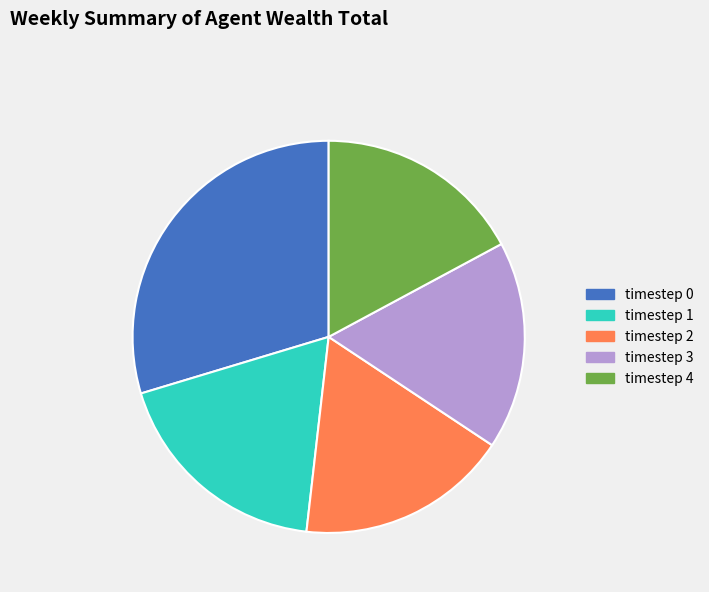

Which has a higher value, timestep 0 or timestep 4?

timestep 0